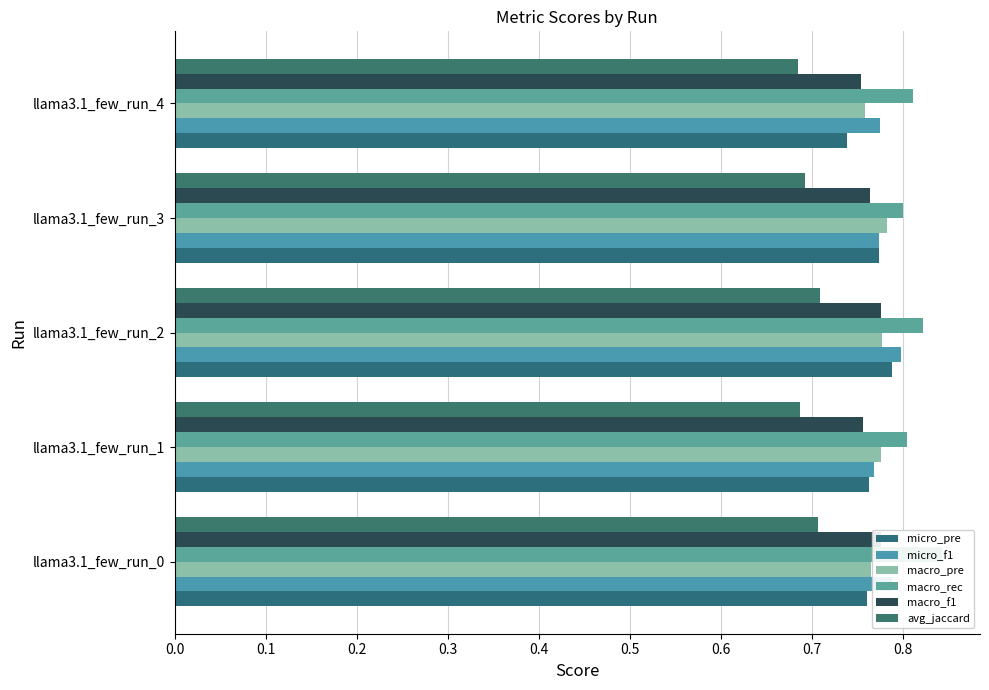

Is the value of macro_rec at 0.0 greater than the value of micro_f1 at 0.4?

Yes